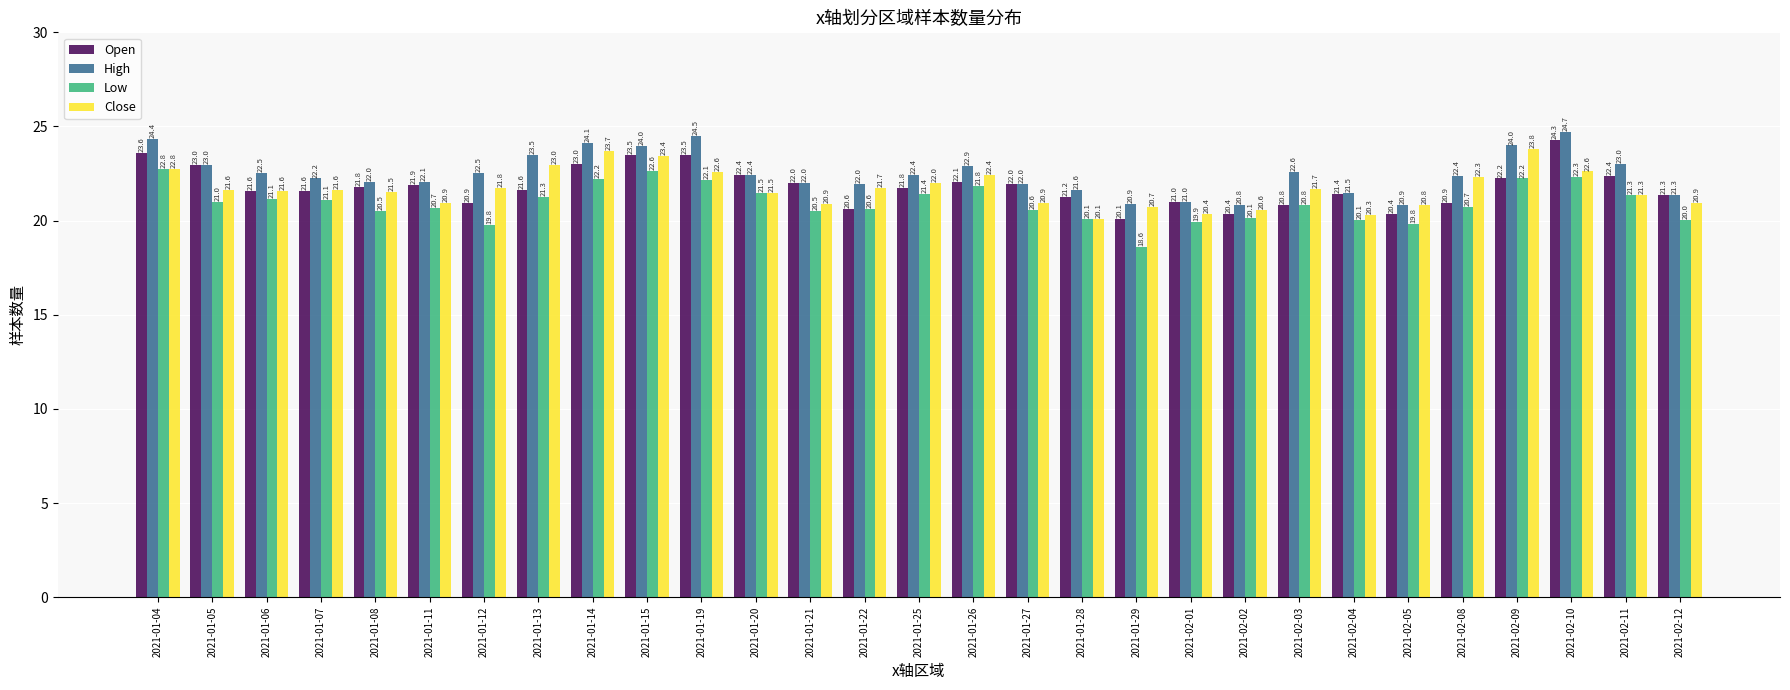

How many categories are shown in the chart?

29